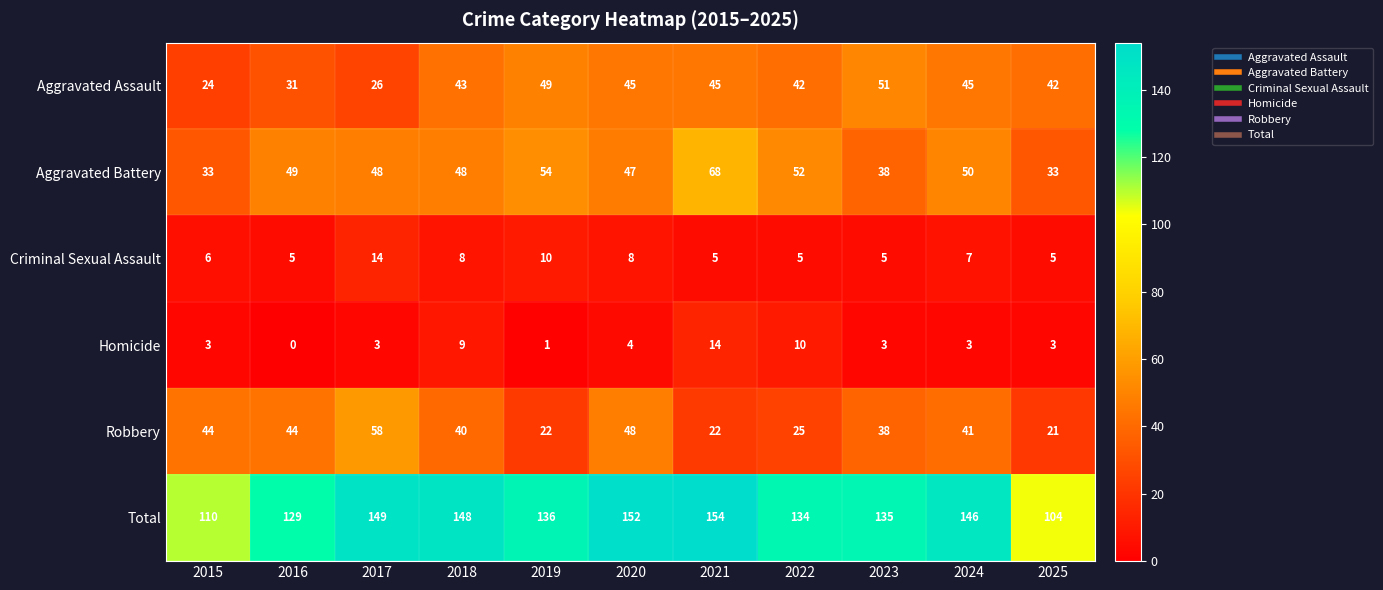

What is the difference between the maximum and second lowest values in the Homicide series?

13